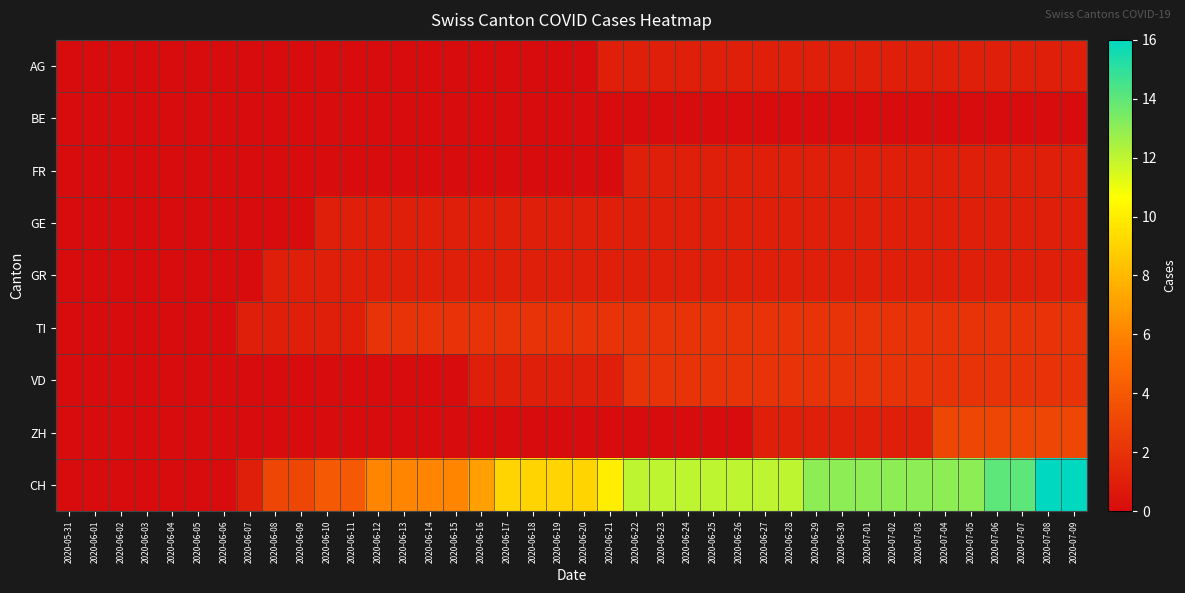

At which category does the chart reach its minimum across all series?

2020-05-31